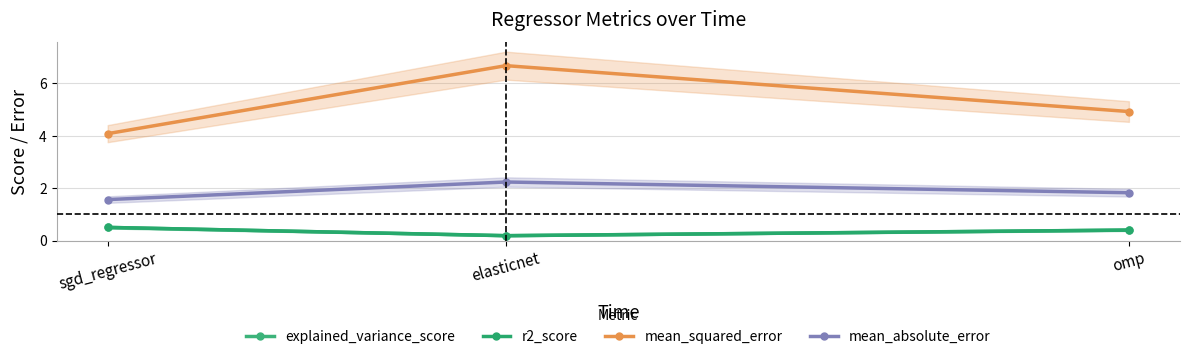

What is the difference between the maximum and minimum values in the r2_score series?

0.3